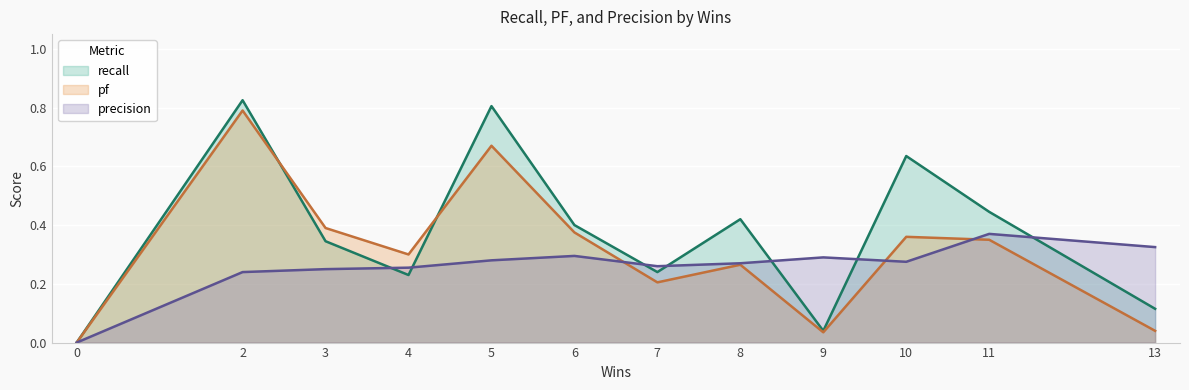

Which series changed the most between 7 and 6?

pf